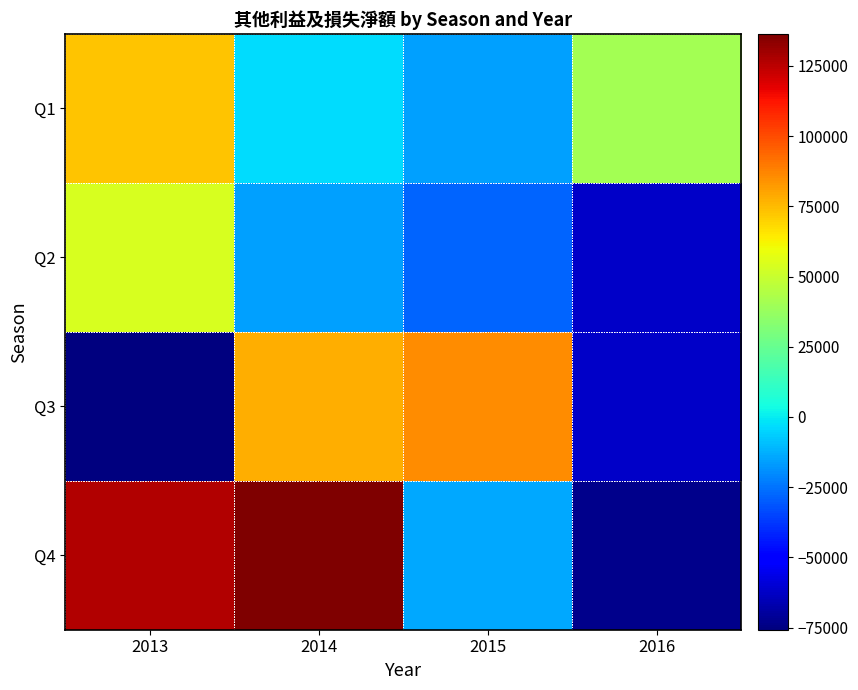

Is the value of Q4 at 2015 greater than the value of Q2 at 2013?

No